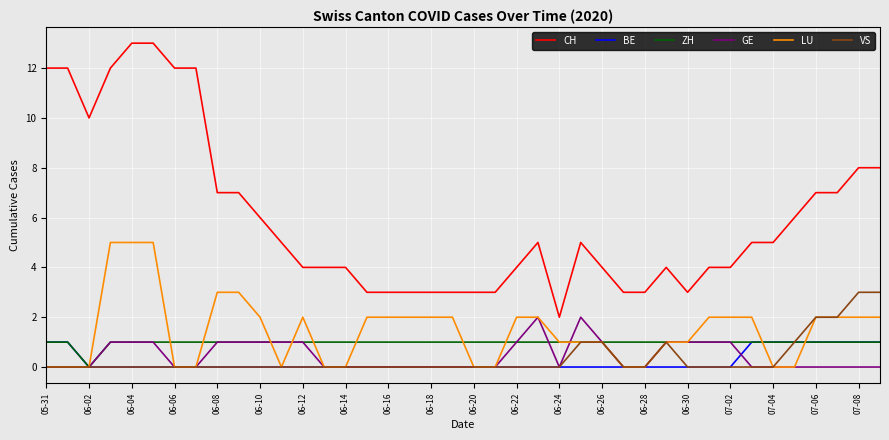

Which series has the widest spread of values?

CH